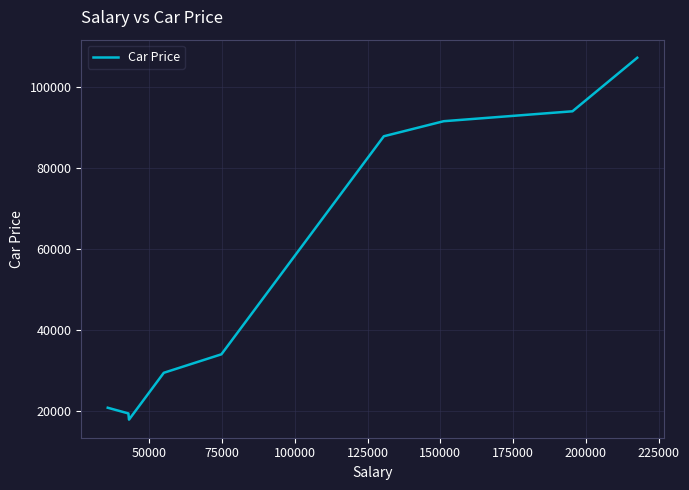

Reading left to right, transcribe all the data shown in this chart.

20858	19455	17927	29479	34036	87806	91518	93965	107164